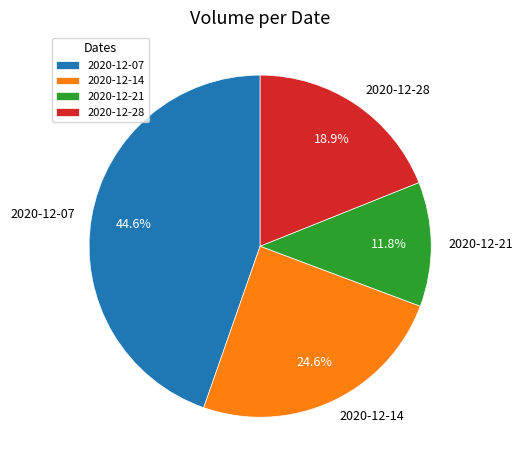

The 2020-12-28 slice represents 19% of the pie. True or false?

True